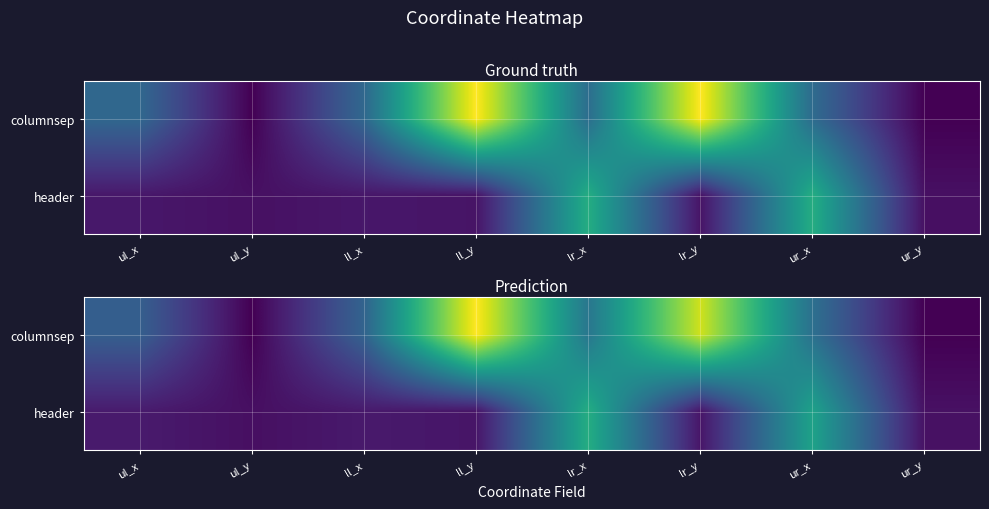

Which series has the largest total across all categories?

columnsep